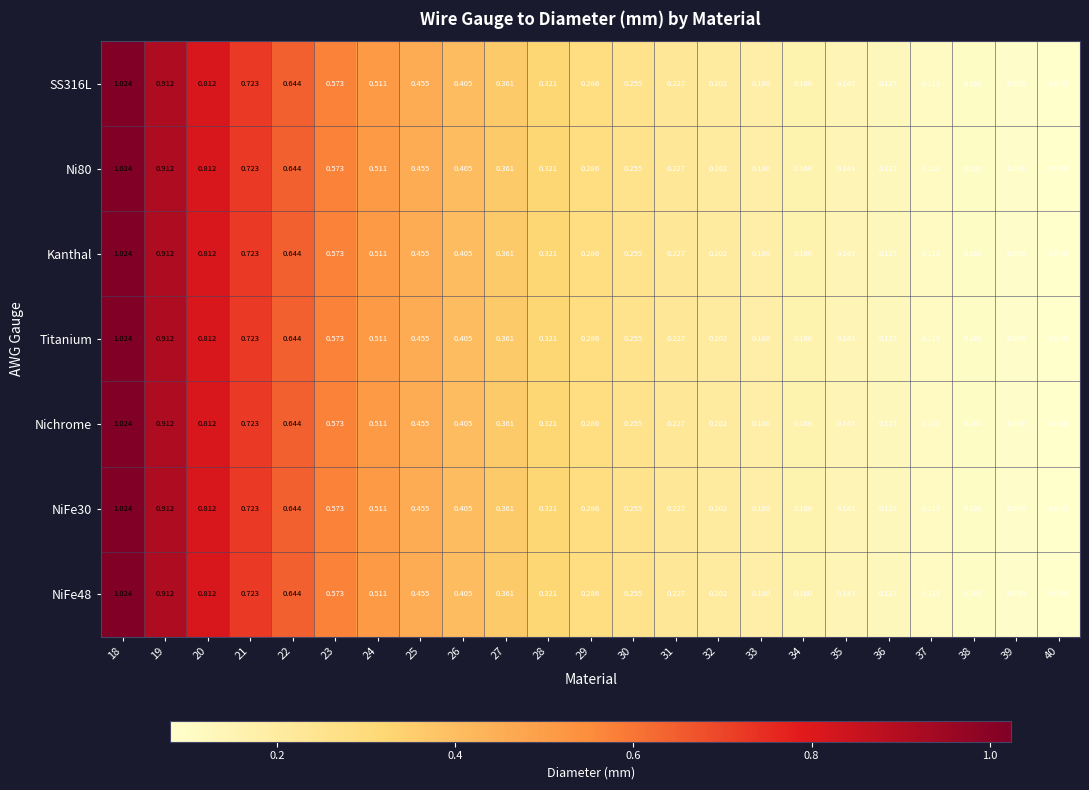

Is the value of NiFe48 at 20 greater than the value of Kanthal at 36?

Yes